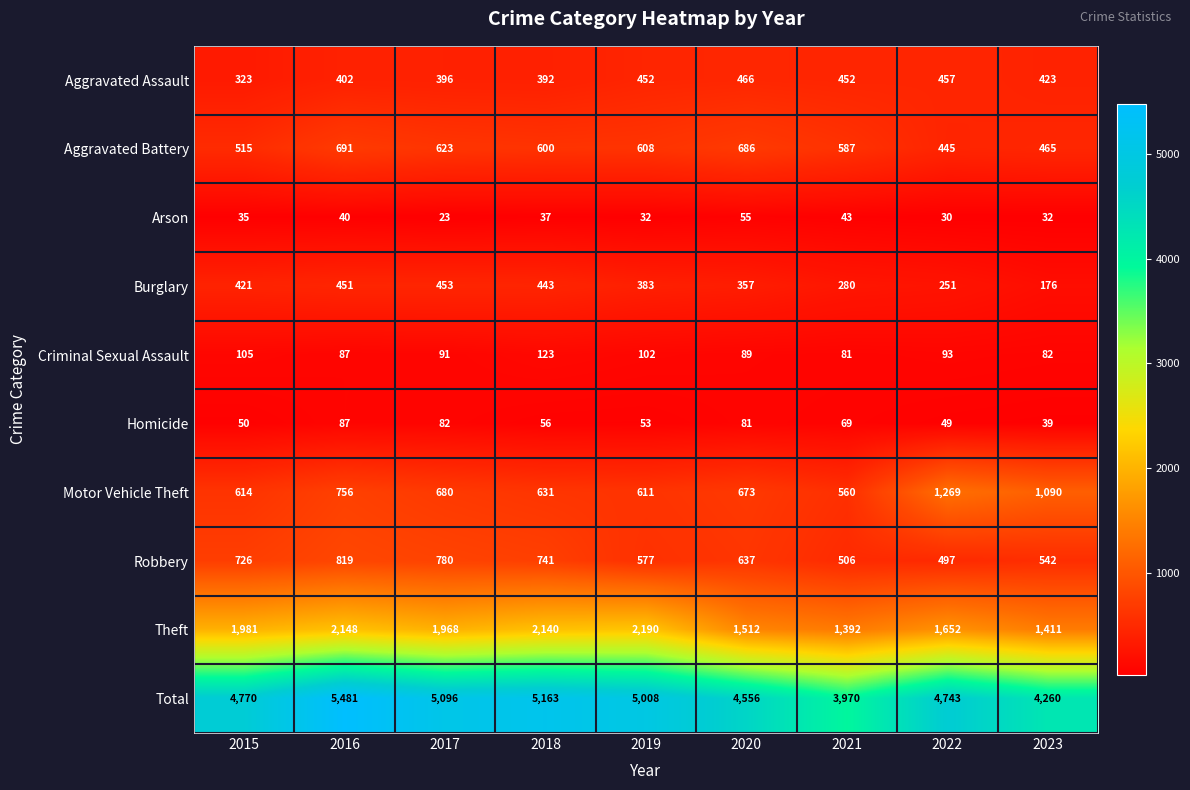

Count the number of categories in the chart.

9